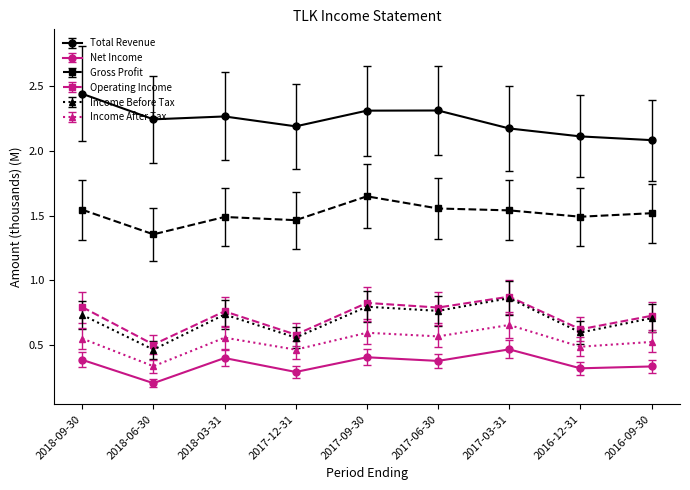

What is the total value across all series at 2018-06-30?

5.1